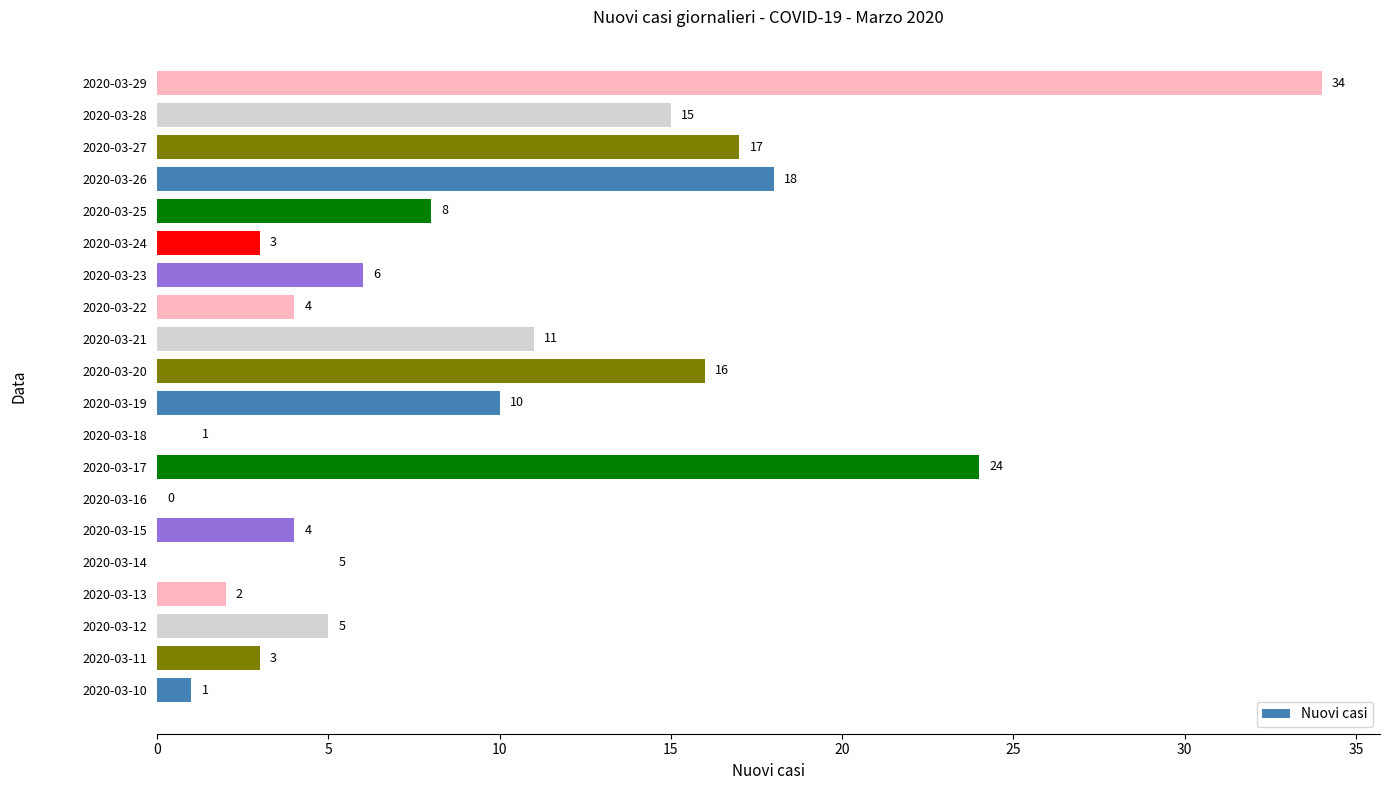

What is the change in value from 2020-03-13 to 2020-03-27?

+15